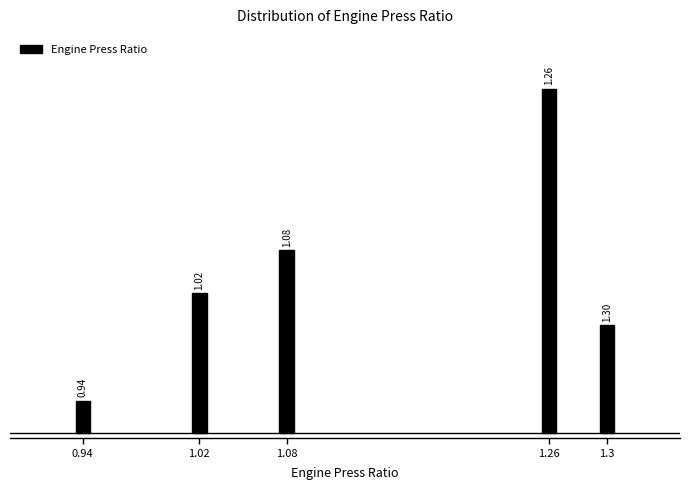

How many bars are there in total?

5